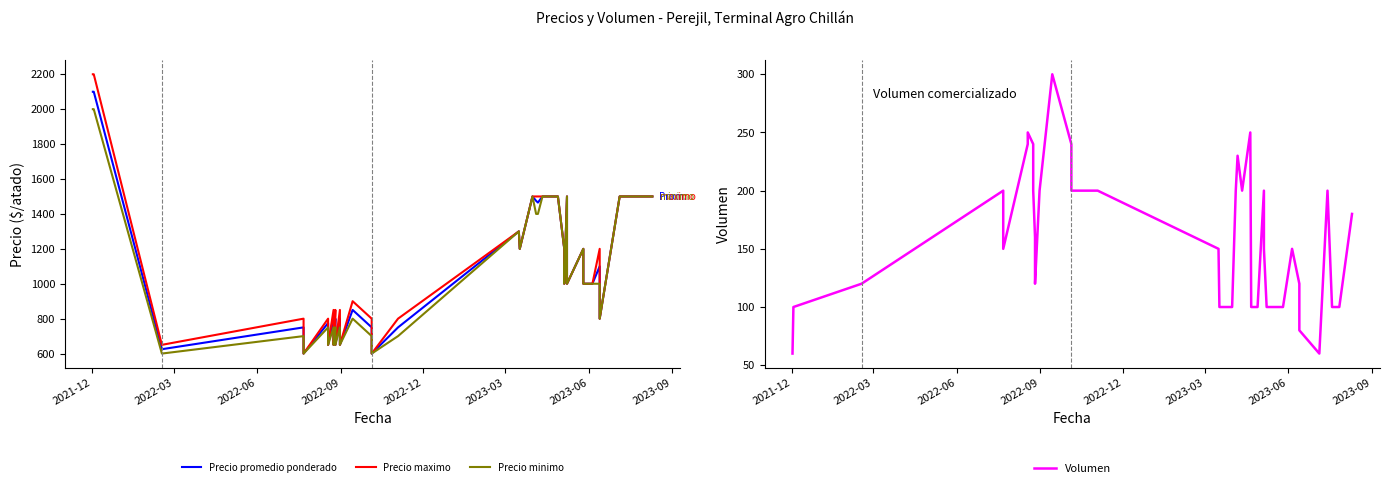

What is the maximum value shown in the chart?

2200